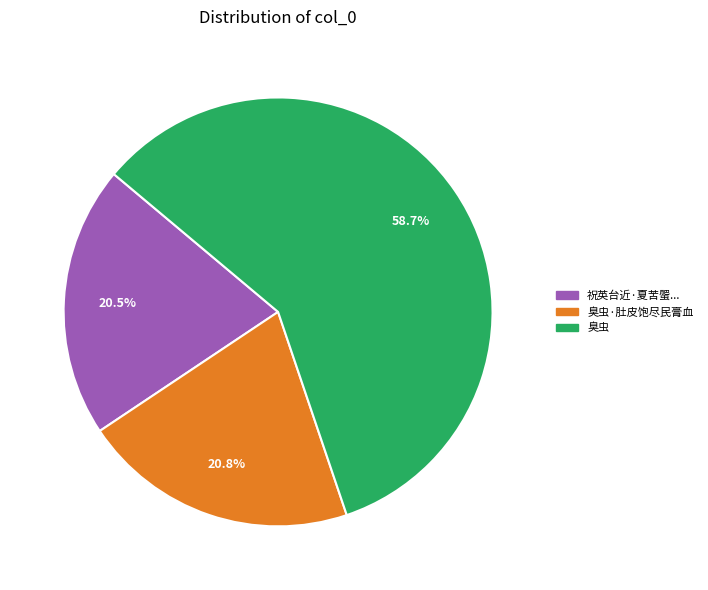

Which slice is the largest?

臭虫